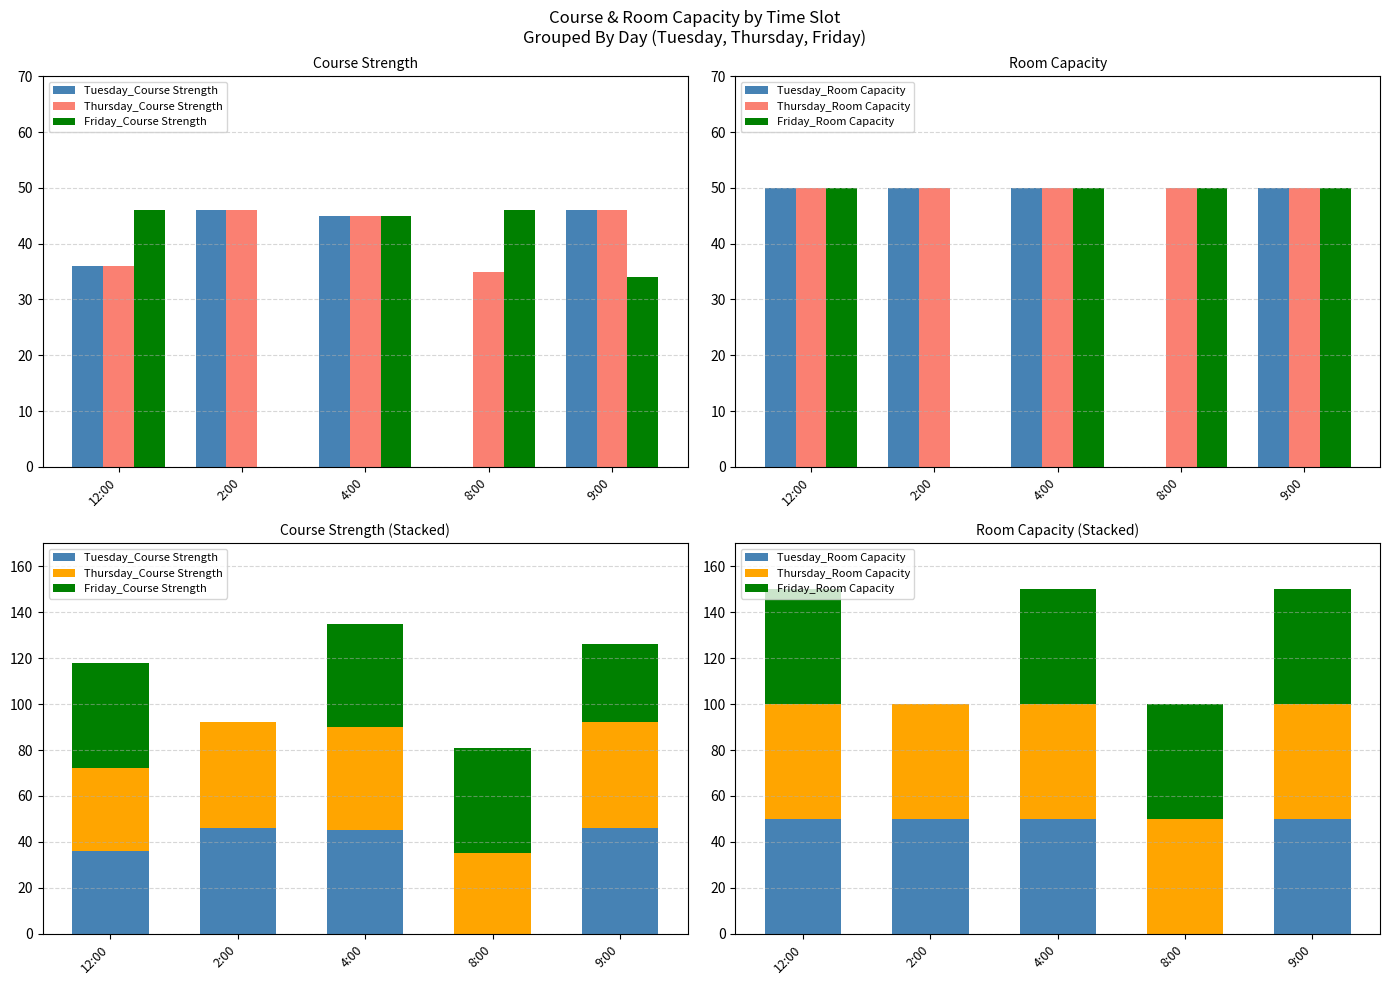

What is the total value across all series at 9:00?

276